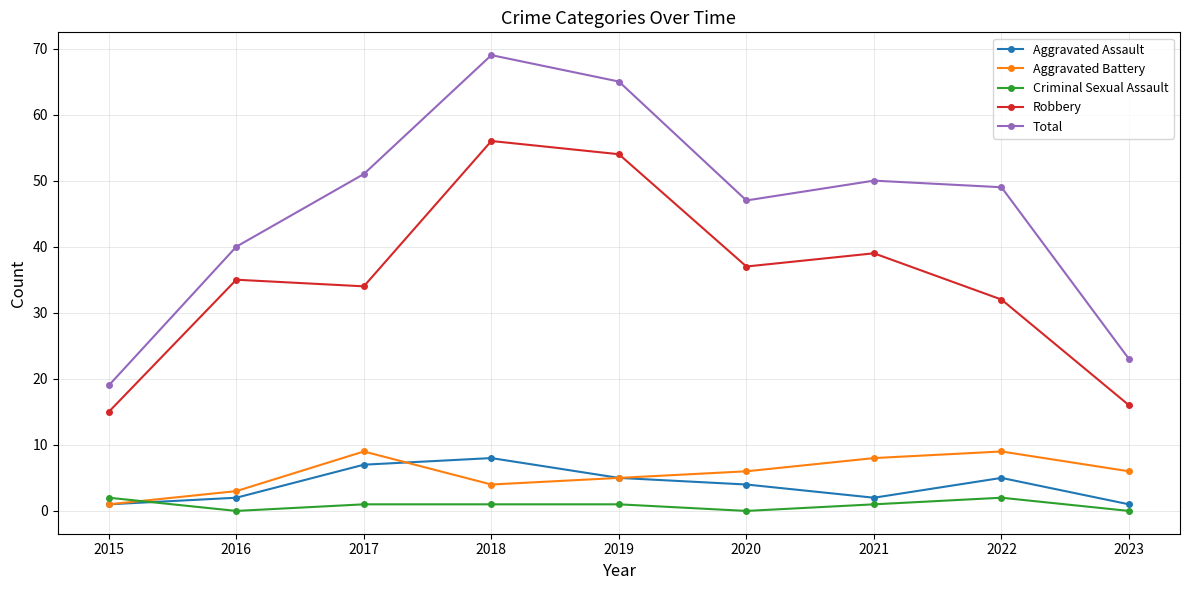

True or false: Criminal Sexual Assault and Total cross at least once.

False